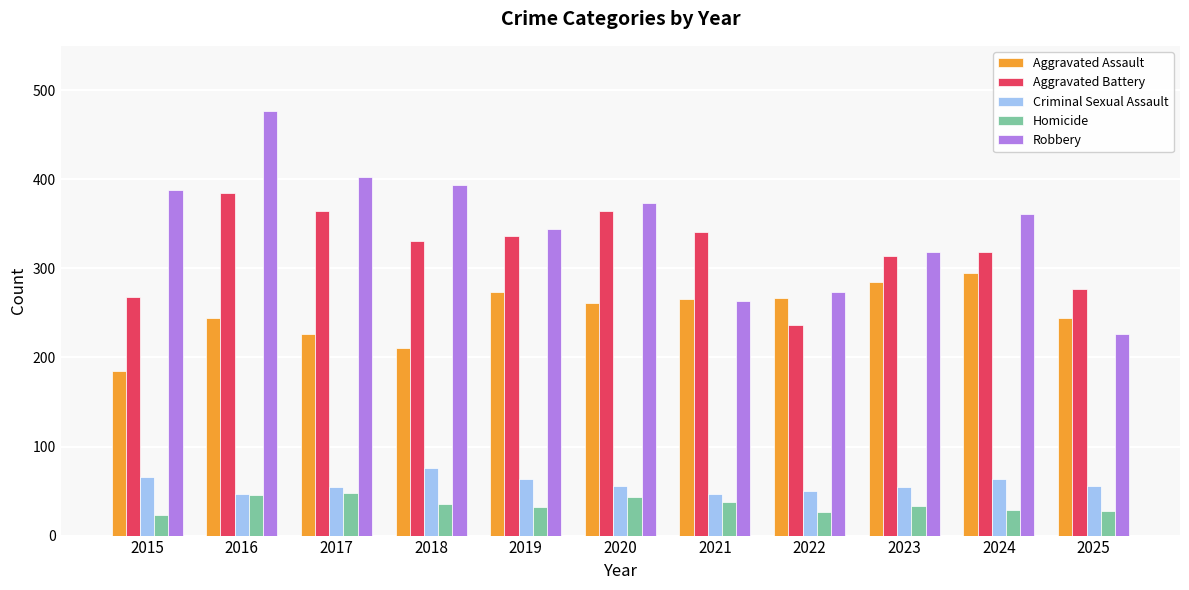

What is the value of the Homicide bar at the 11th from the left?

28